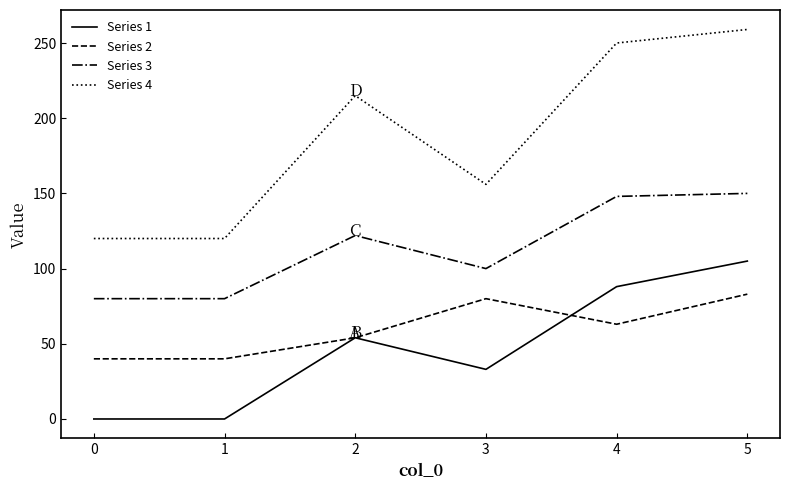

What is the average value of the Series 2 series?

60